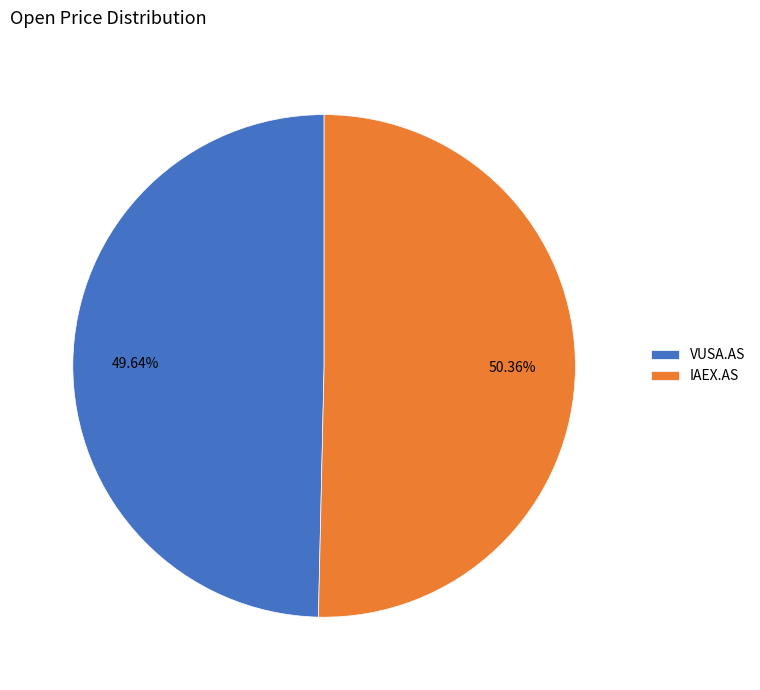

What is the ratio of the value at VUSA.AS to the value at IAEX.AS?

1.0